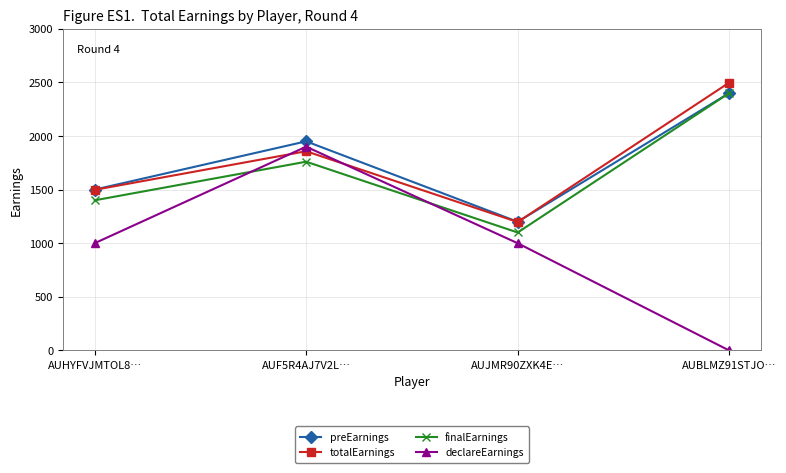

Reading right to left, extract all data points from this chart.

preEarnings: 2400.0	1200.0	1950.0	1500.0
totalEarnings: 2497.5	1197.5	1857.5	1497.5
finalEarnings: 2400.0	1100.0	1760.0	1400.0
declareEarnings: 0.0	1000.0	1900.0	1000.0